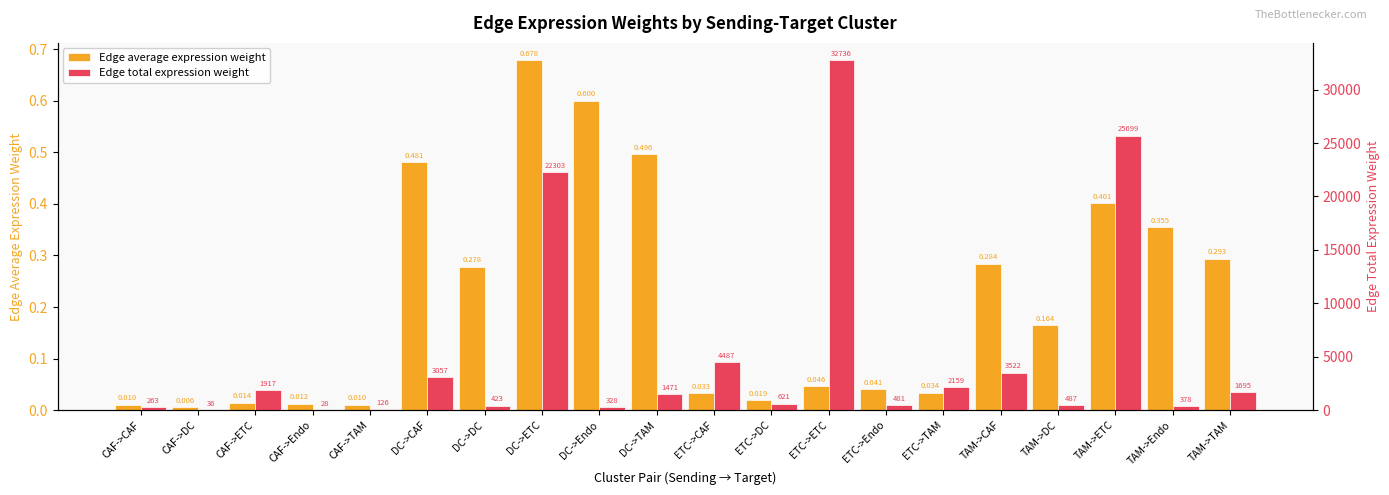

Reading left to right, what are all the values shown in this chart?

Edge average expression weight: CAF->CAF=0.0	CAF->DC=0.0	CAF->ETC=0.0	CAF->Endo=0.0	CAF->TAM=0.0	DC->CAF=0.5	DC->DC=0.3	DC->ETC=0.7	DC->Endo=0.6	DC->TAM=0.5	ETC->CAF=0.0	ETC->DC=0.0	ETC->ETC=0.0	ETC->Endo=0.0	ETC->TAM=0.0	TAM->CAF=0.3	TAM->DC=0.2	TAM->ETC=0.4	TAM->Endo=0.4	TAM->TAM=0.3
Edge total expression weight: CAF->CAF=262.7	CAF->DC=36.3	CAF->ETC=1917.0	CAF->Endo=28.2	CAF->TAM=126.4	DC->CAF=3056.6	DC->DC=422.9	DC->ETC=22302.6	DC->Endo=327.8	DC->TAM=1470.7	ETC->CAF=4486.6	ETC->DC=620.7	ETC->ETC=32736.2	ETC->Endo=481.2	ETC->TAM=2158.7	TAM->CAF=3522.2	TAM->DC=487.3	TAM->ETC=25699.4	TAM->Endo=377.7	TAM->TAM=1694.7